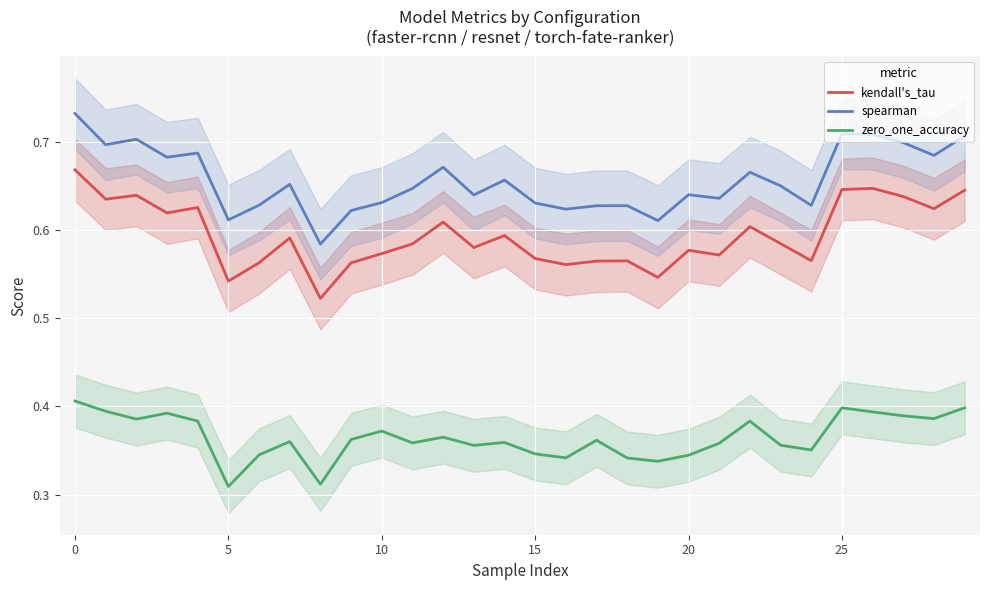

True or false: spearman has more than 1 interior local peaks.

True